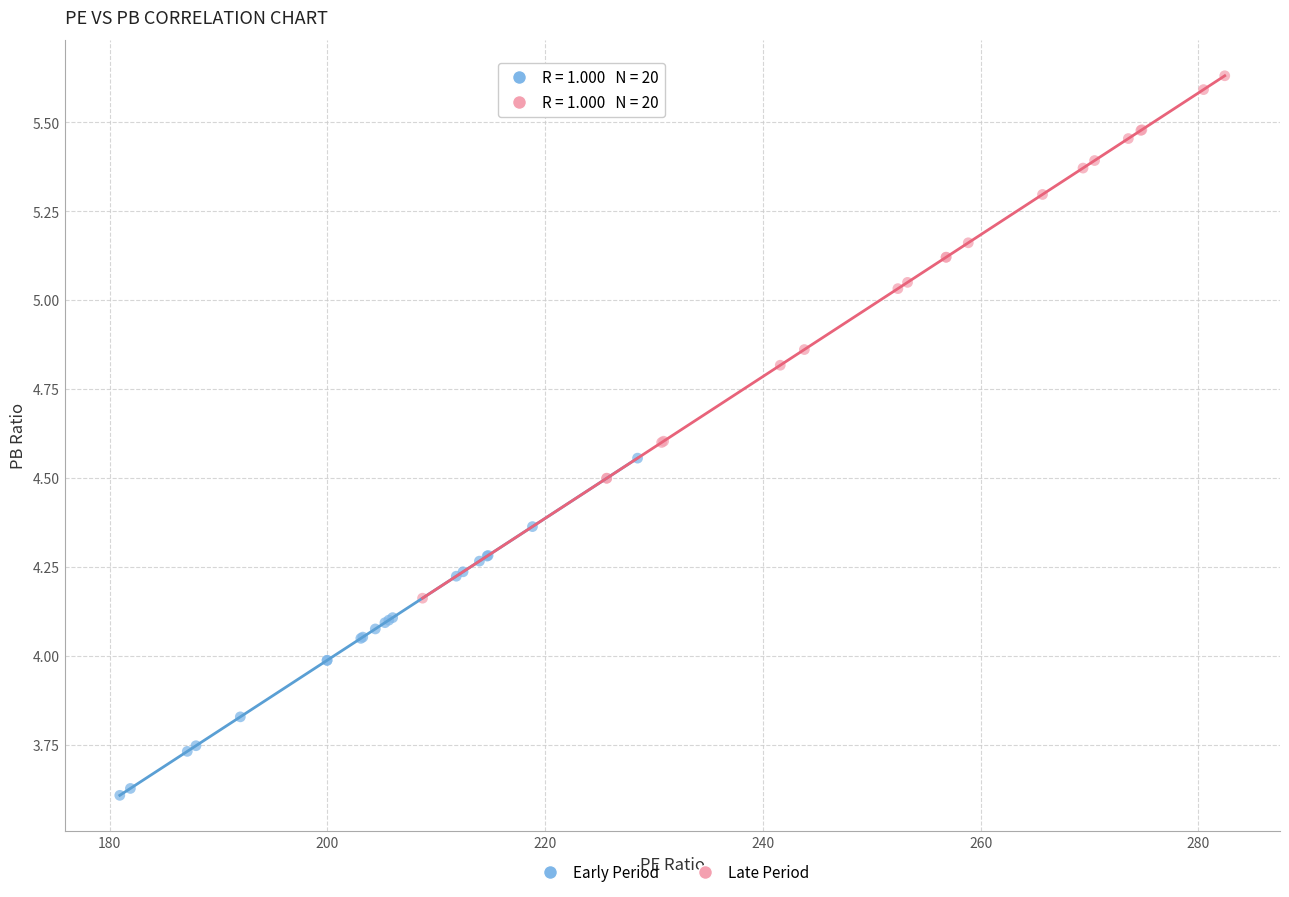

Which series contains the highest Y value?

Late Period